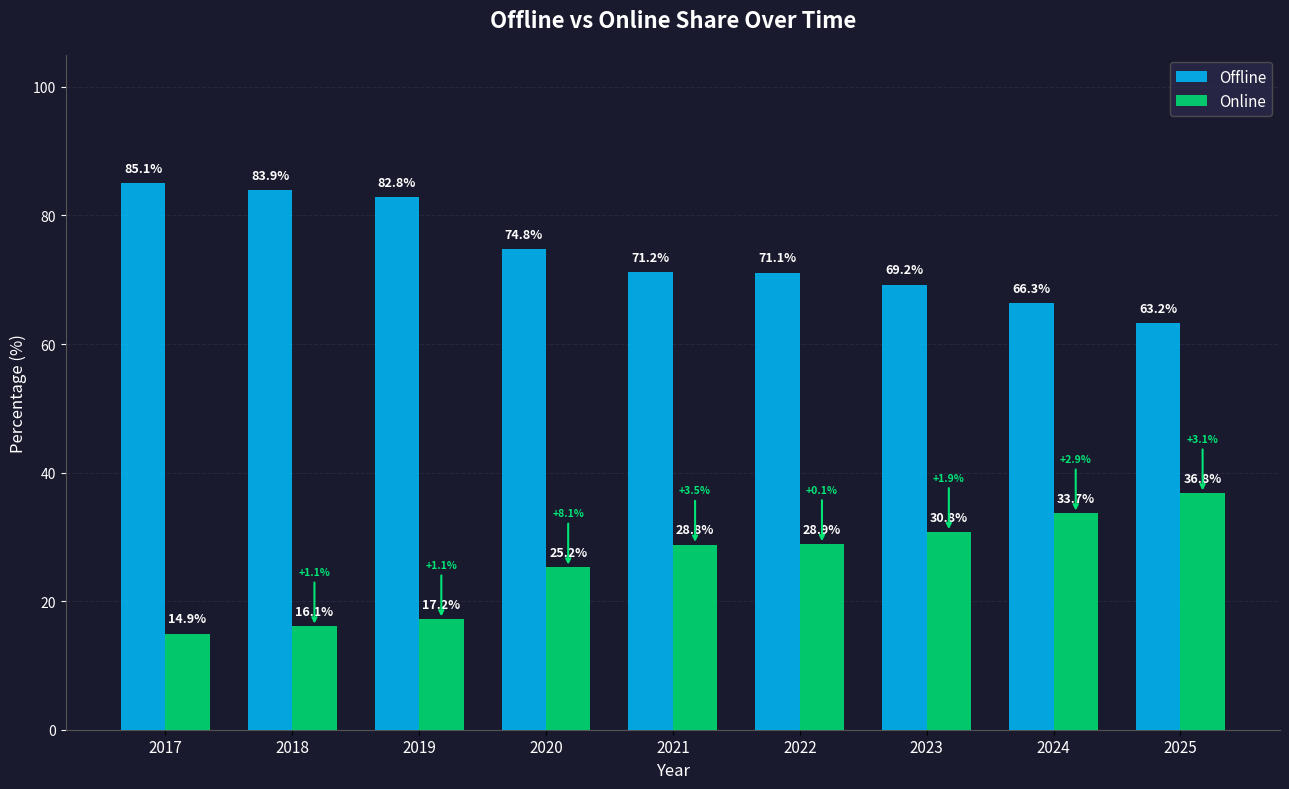

Is the value of Online at 2018 greater than the value of Offline at 2017?

No